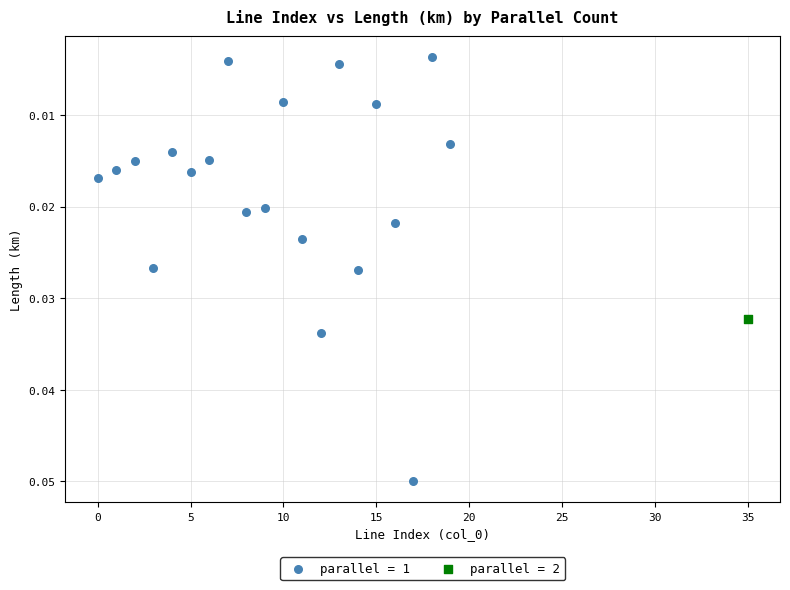

What are all the series names shown in the legend?

parallel = 1, parallel = 2